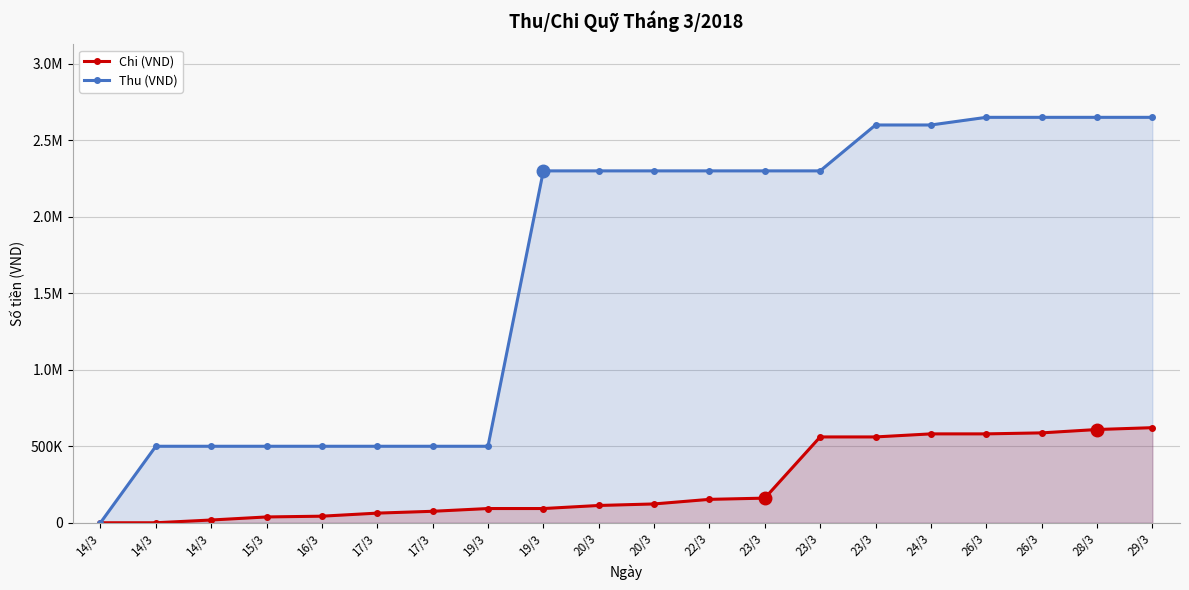

Which category has the highest value in the Chi (VND) series?

29/3